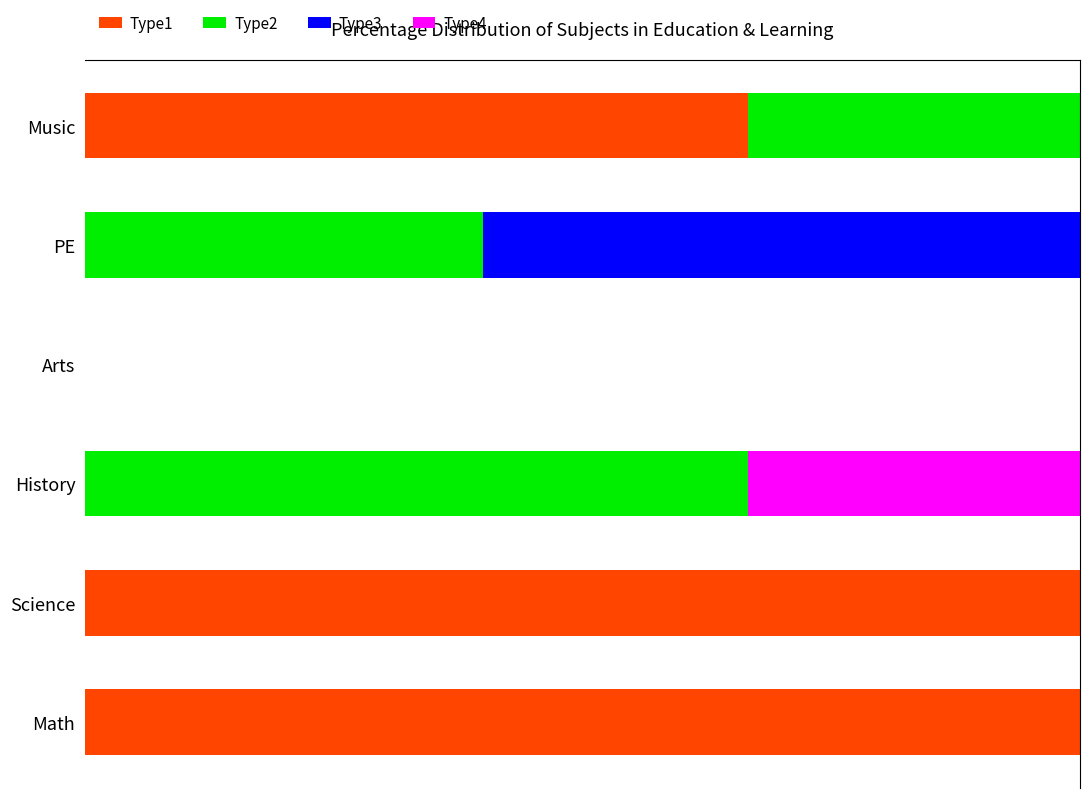

What is the sum of all Type3 values?

60.0